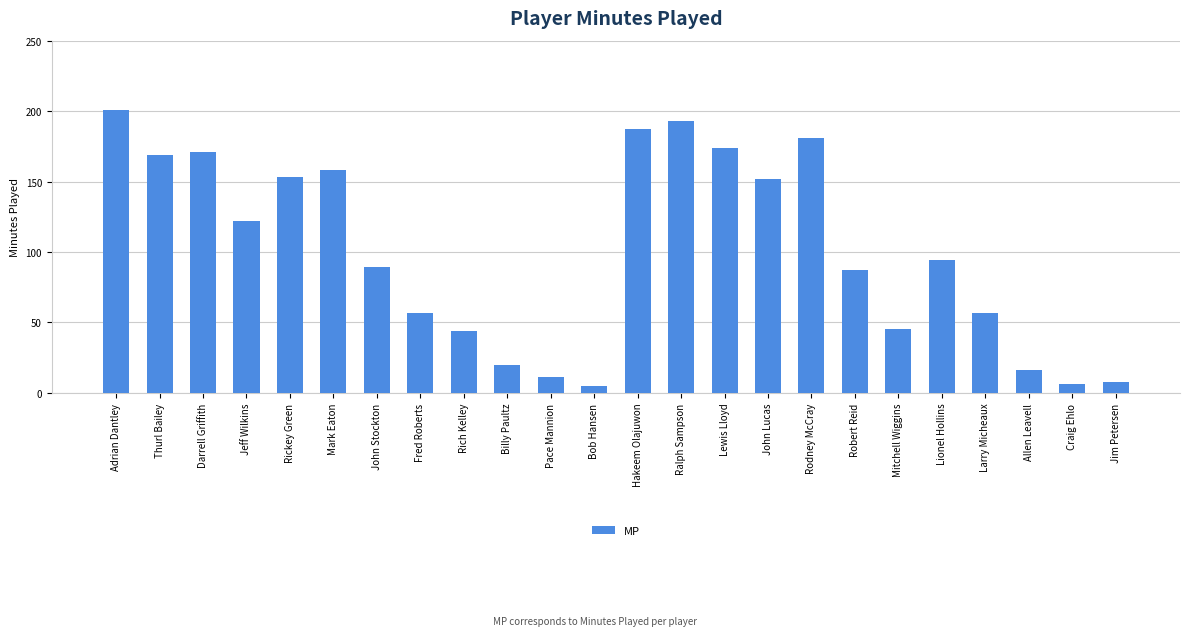

What is the value of the 19th bar from the left?

45